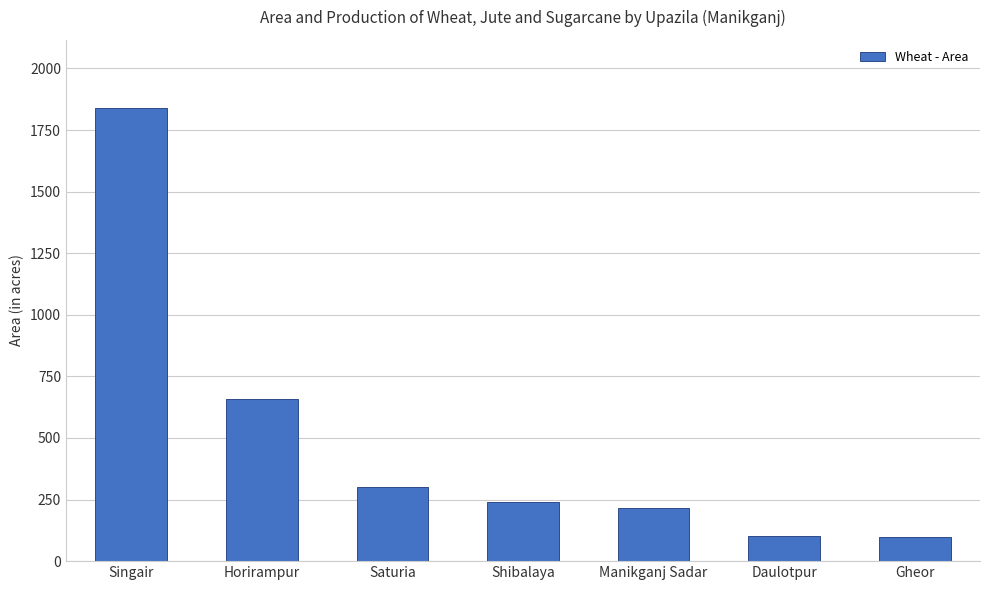

What is the maximum value shown in the chart?

1840